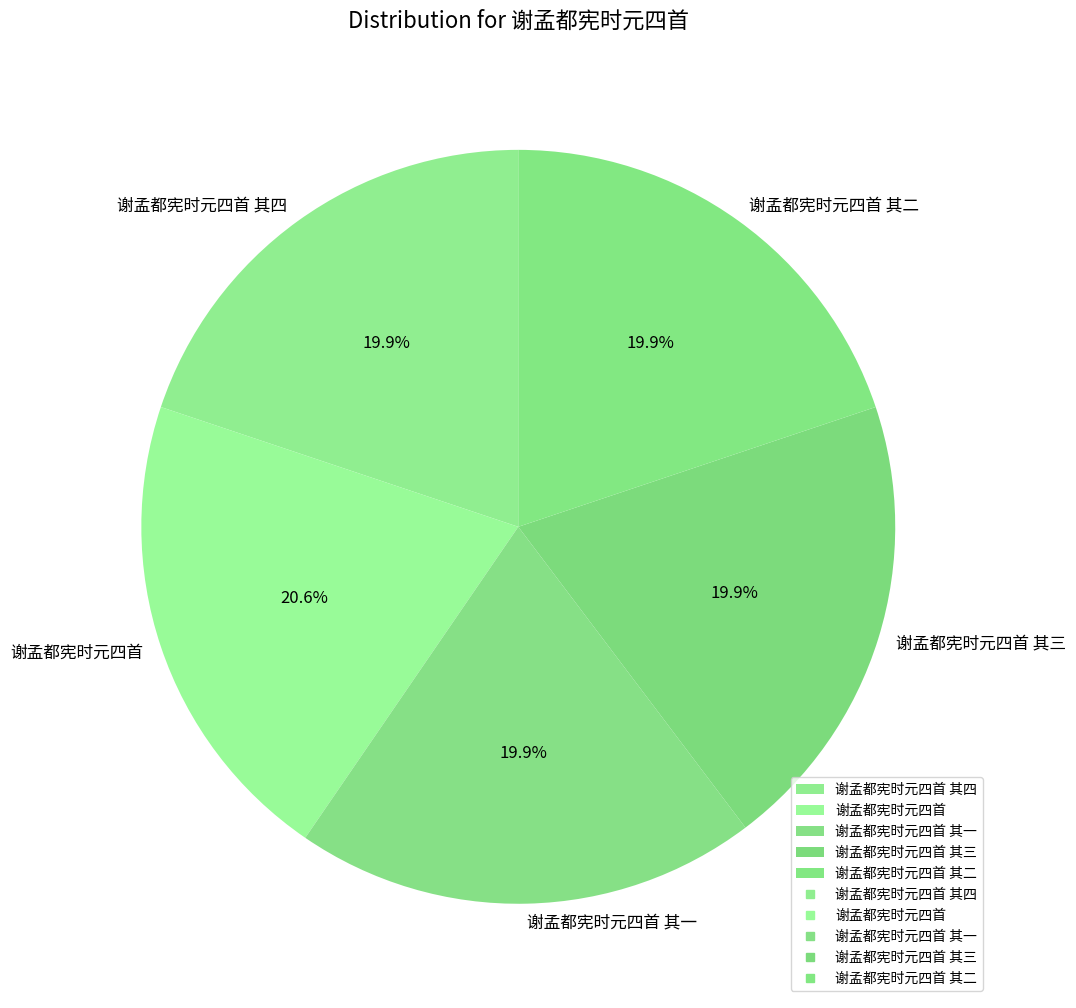

Is it true that 谢孟都宪时元四首 其一 is 20% of the pie?

True